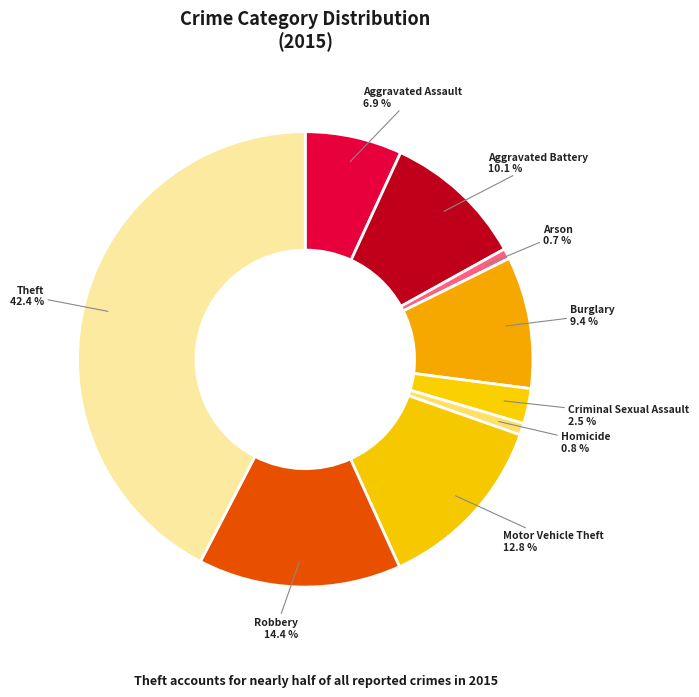

Is there a majority slice in this chart?

No